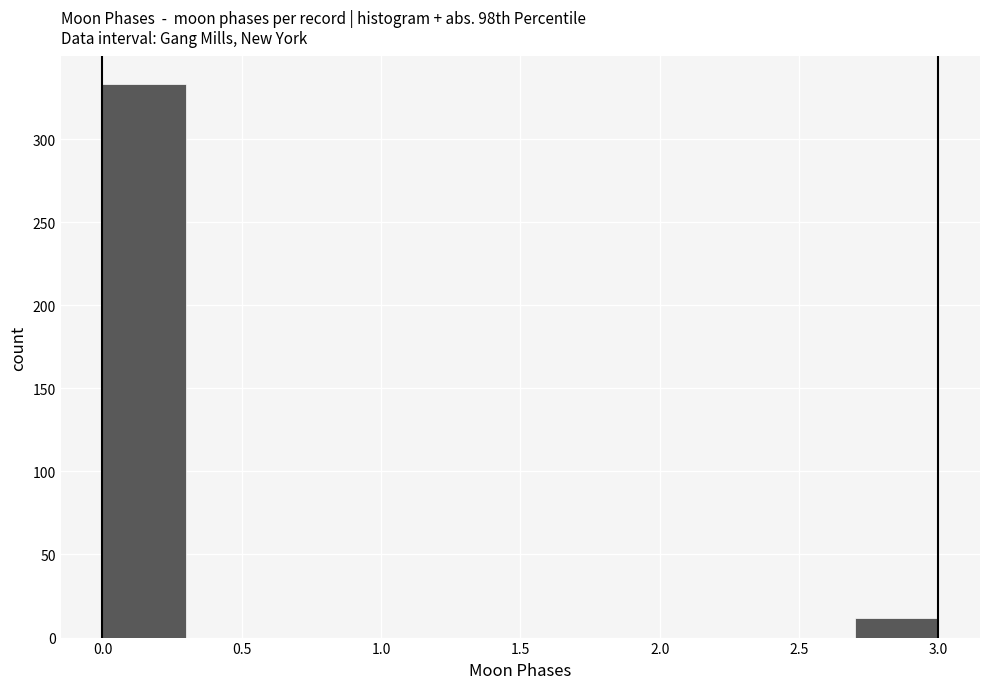

Reading left to right, list every bar in this chart as the range it spans on the x-axis followed by its height. The values are not printed on the chart, so give them approximately, as read against the axis.

0.0 to 0.3: 335
0.3 to 0.6: 0
0.6 to 0.9: 0
0.9 to 1.2: 0
1.2 to 1.5: 0
1.5 to 1.8: 0
1.8 to 2.1: 0
2.1 to 2.4: 0
2.4 to 2.7: 0
2.7 to 3.0: 10